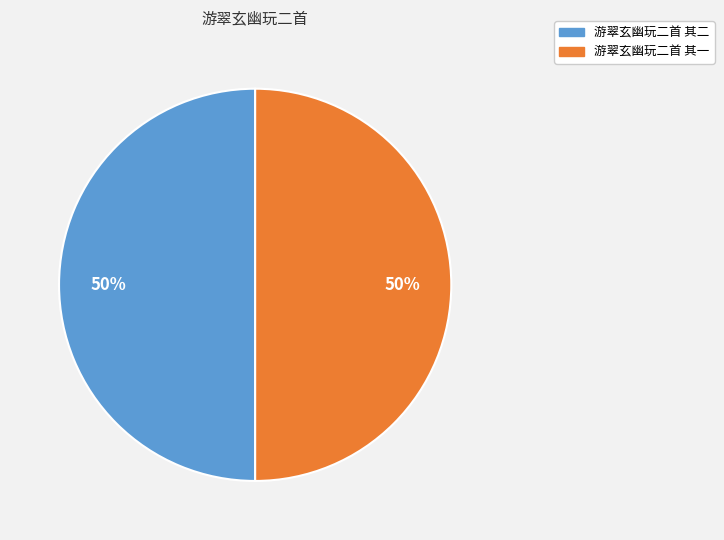

What percentage is the 游翠玄幽玩二首 其一 slice, to the nearest percent?

50%